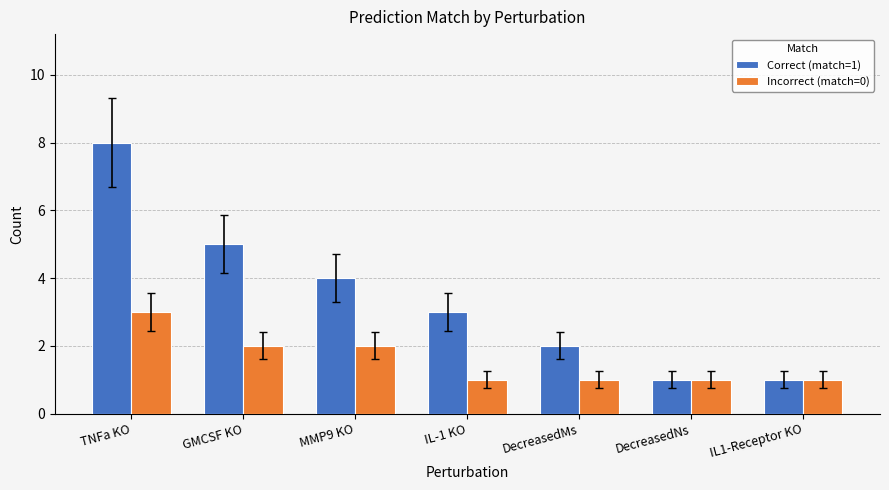

What are all the series names shown in the legend?

Correct (match=1), Incorrect (match=0)